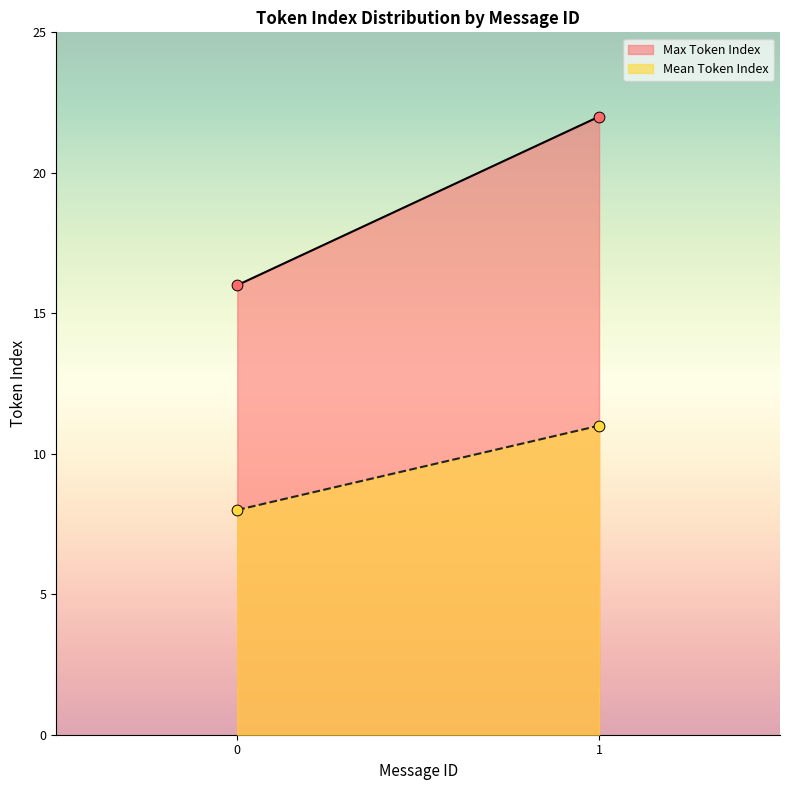

Which series contains the lowest Y value?

Mean Token Index